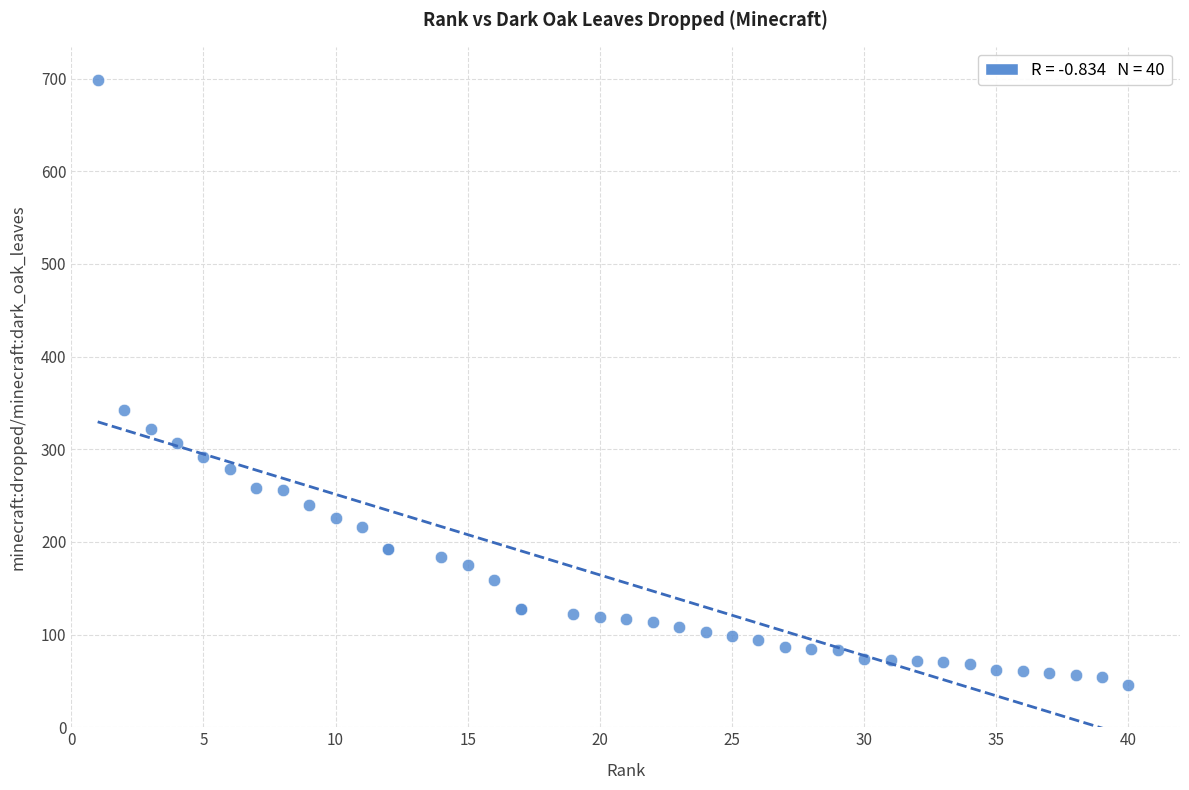

What Y value in the scatter plot is closest to 372?

342